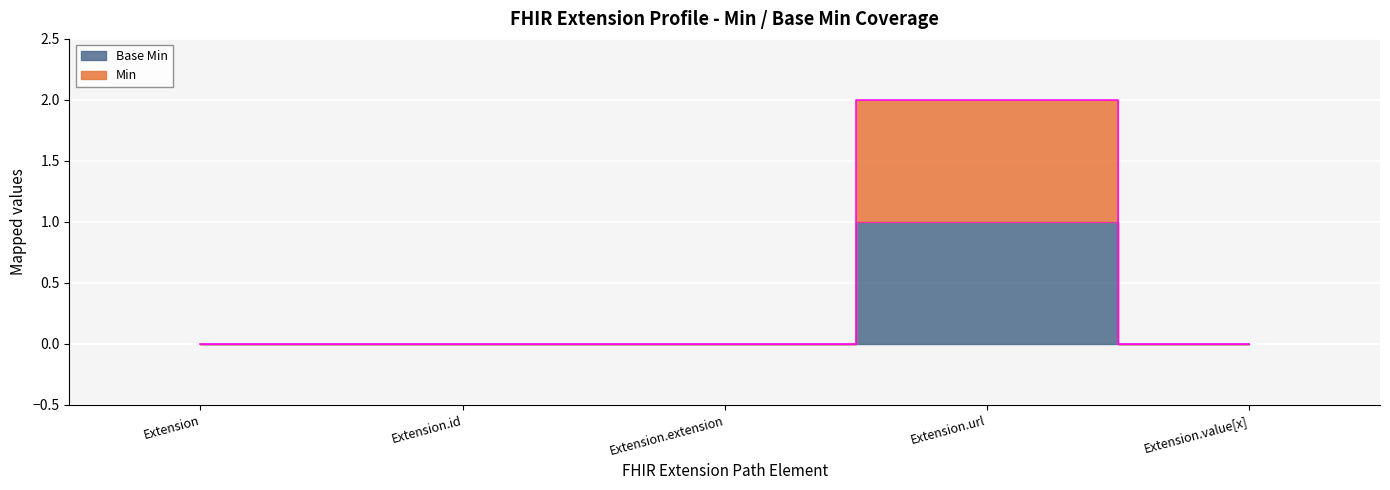

How many data points in Base Min are above 0?

1